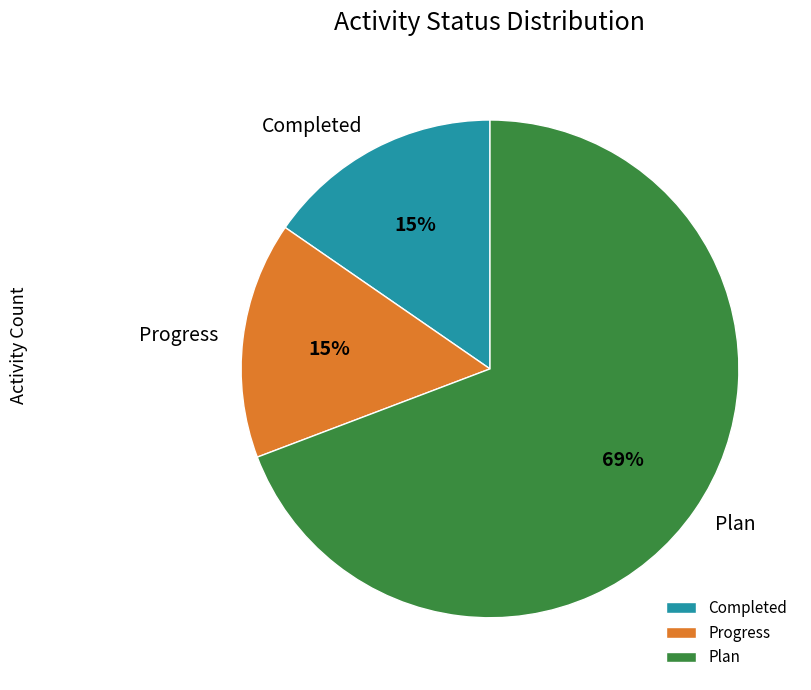

What is the largest slice in the pie chart?

Plan